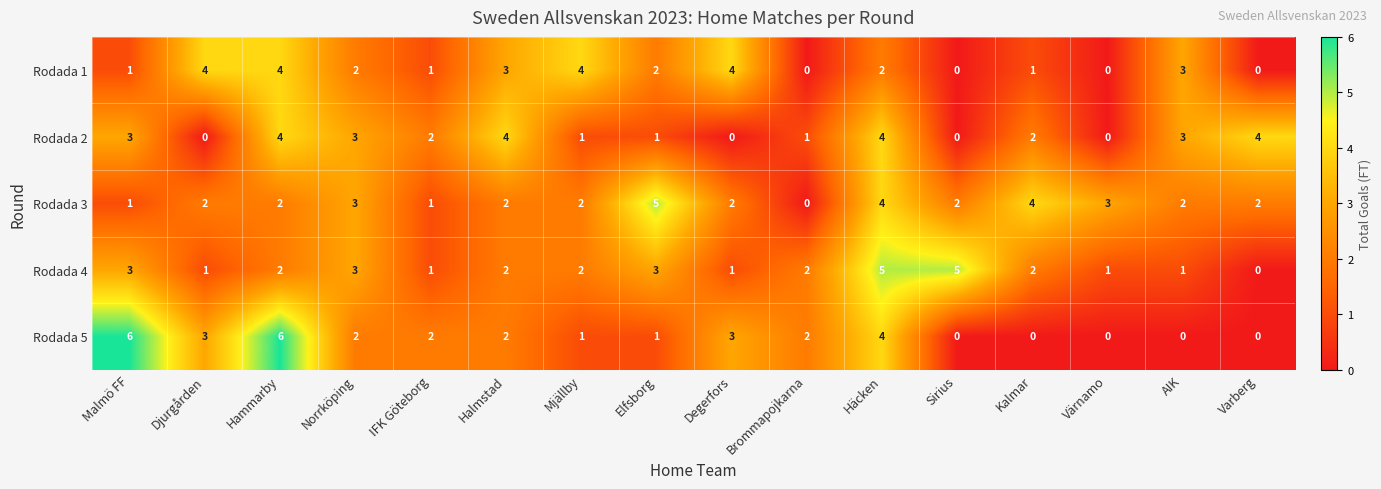

At which label does Rodada 5 first exceed 2?

Malmö FF